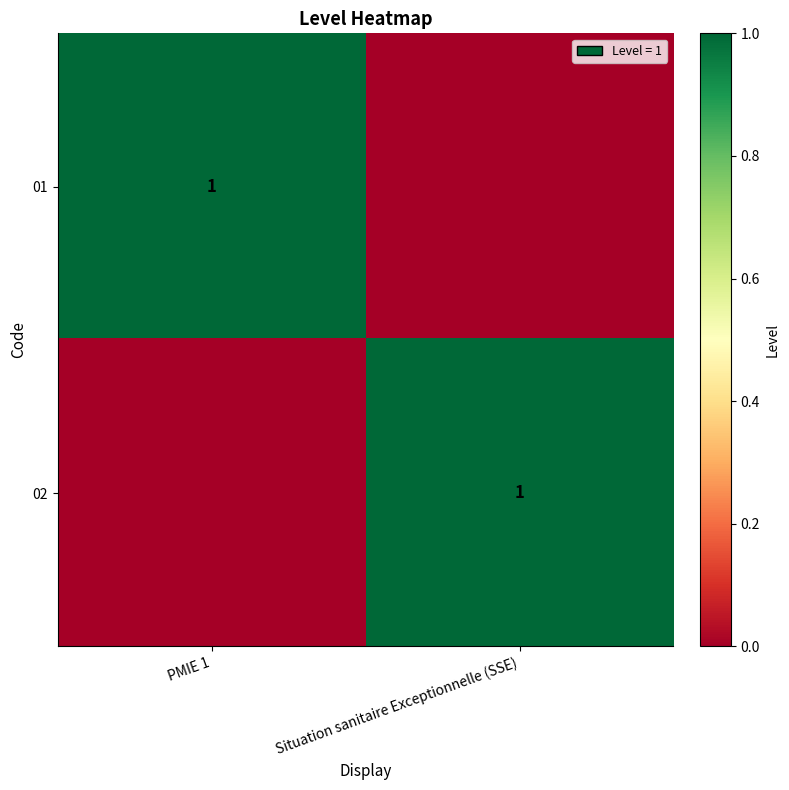

Is it true that 01 equals 1 at PMIE 1?

True